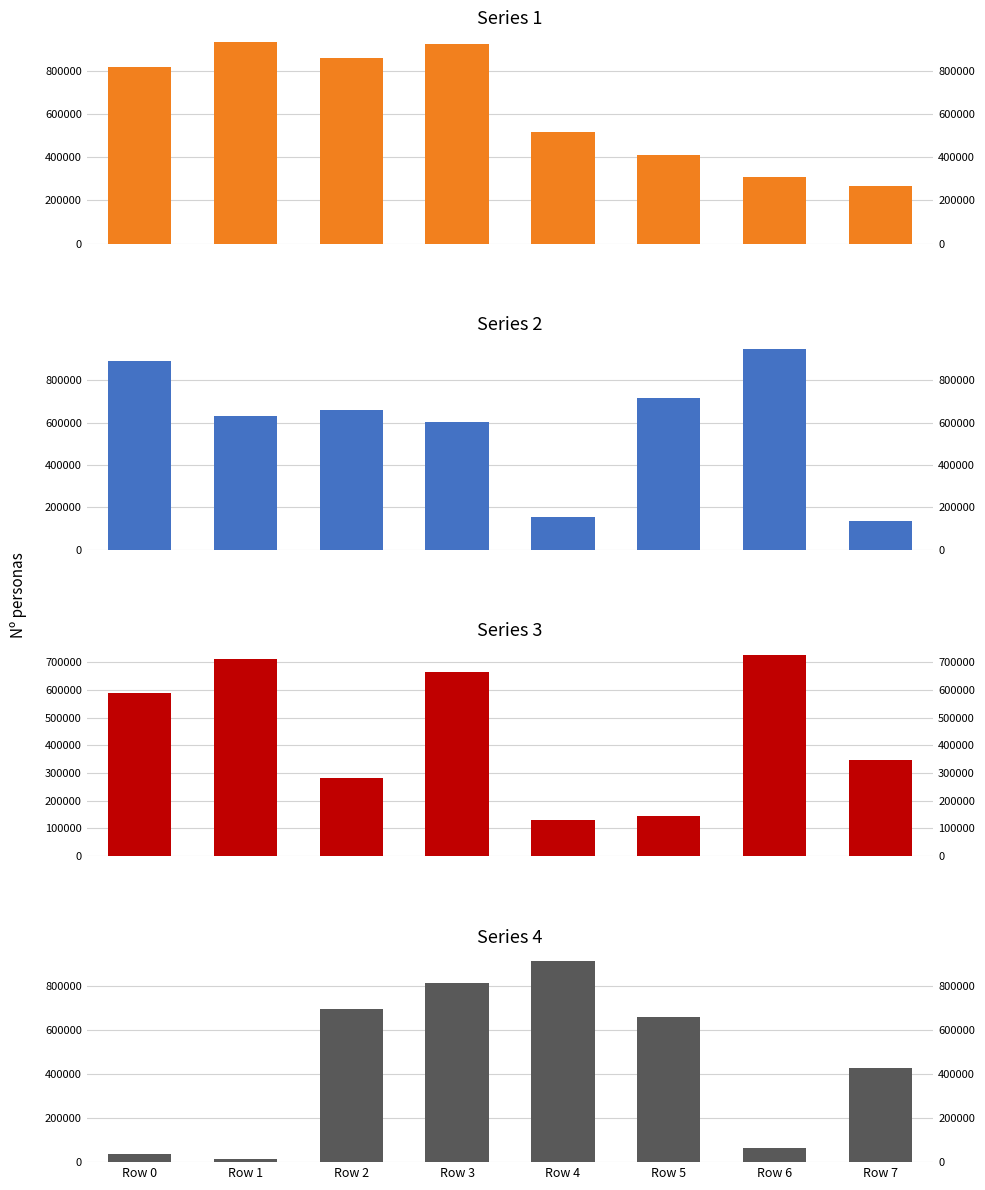

Which has a higher value, Row 7 or Row 0?

Row 0